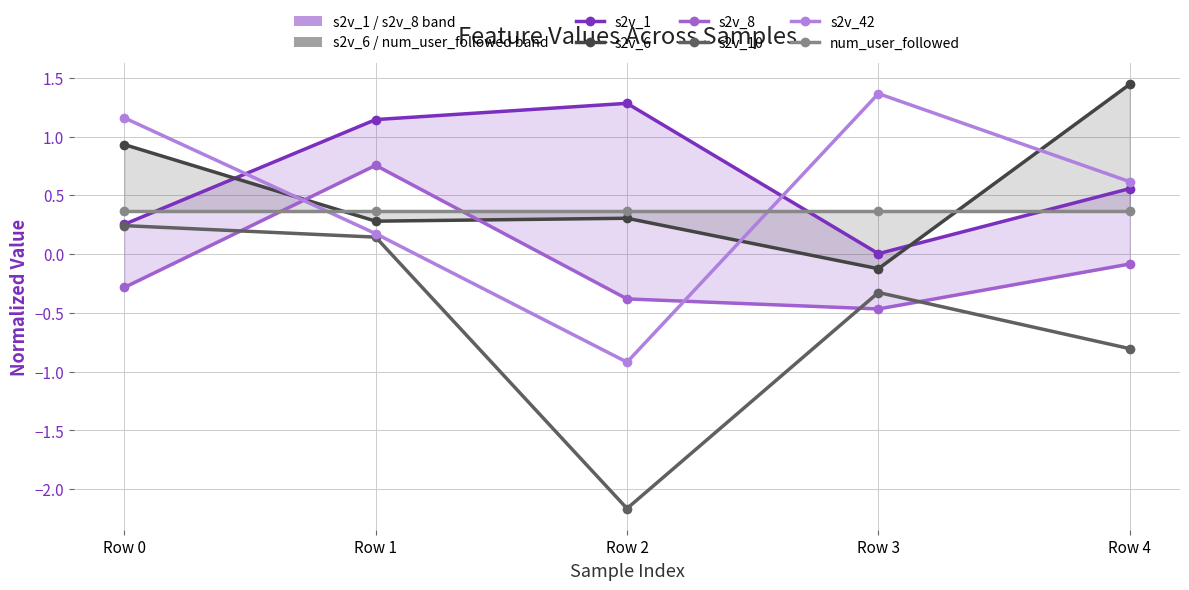

Reading left to right, what are all the values shown in this chart?

s2v_1: 0.3	1.1	1.3	0.0	0.6
s2v_6: 0.9	0.3	0.3	-0.1	1.4
s2v_8: -0.3	0.8	-0.4	-0.5	-0.1
s2v_10: 0.2	0.1	-2.2	-0.3	-0.8
s2v_42: 1.2	0.2	-0.9	1.4	0.6
num_user_followed: 0.4	0.4	0.4	0.4	0.4